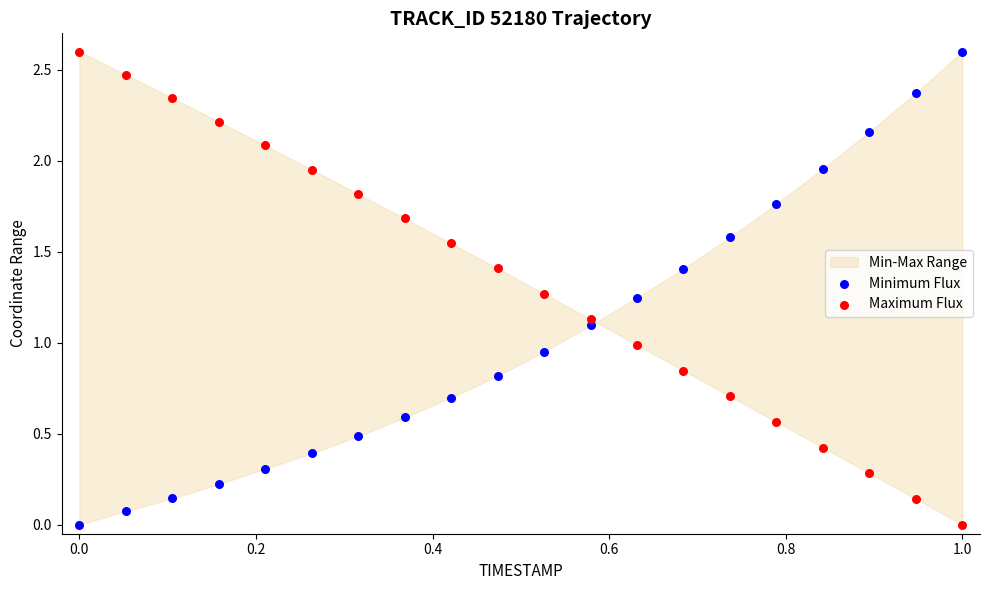

Across all data points, what is the range of Y values (max minus min)?

2.6